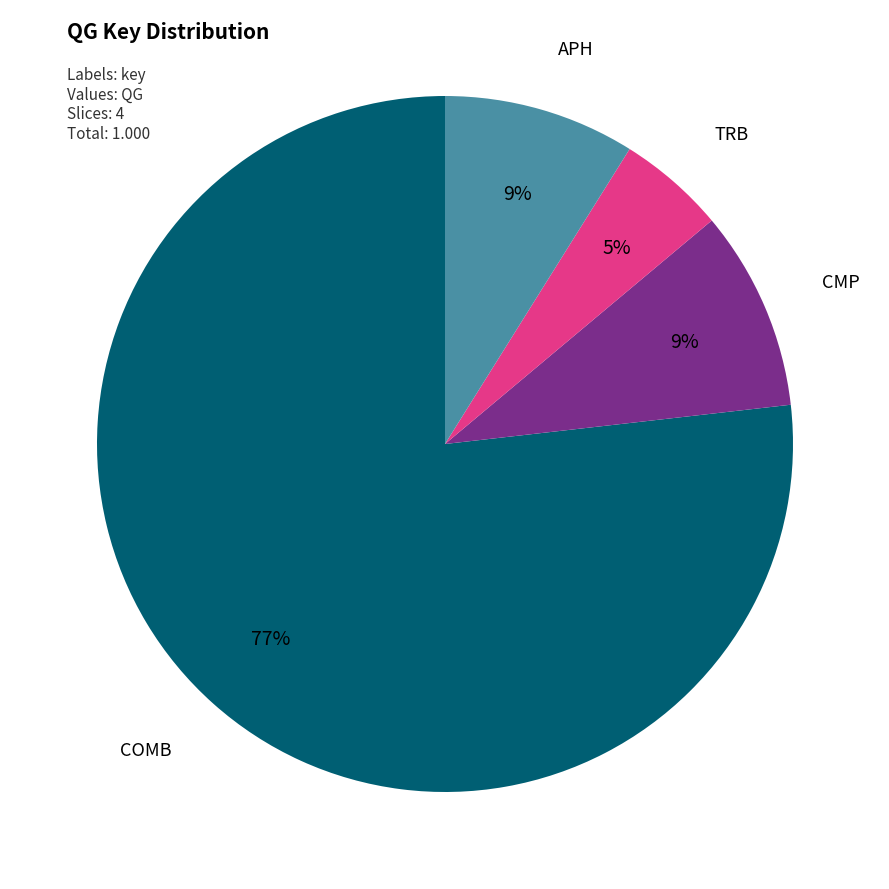

What is the largest slice in the pie chart?

COMB